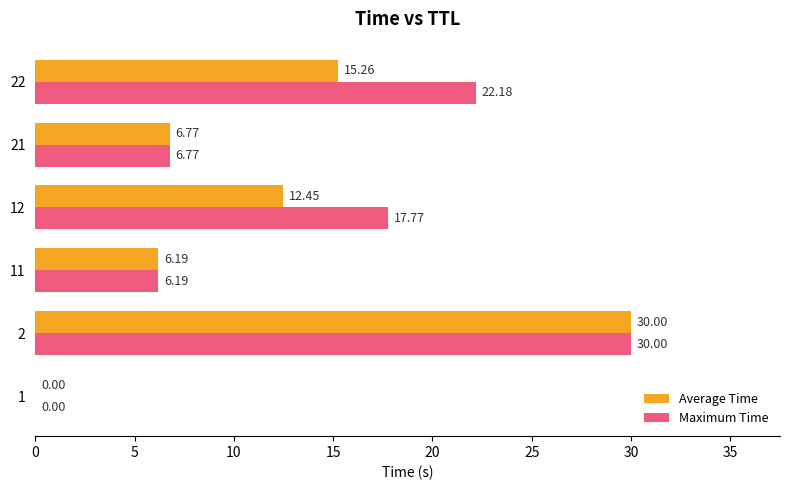

Between 12 and 21, which series saw the biggest shift?

Maximum Time